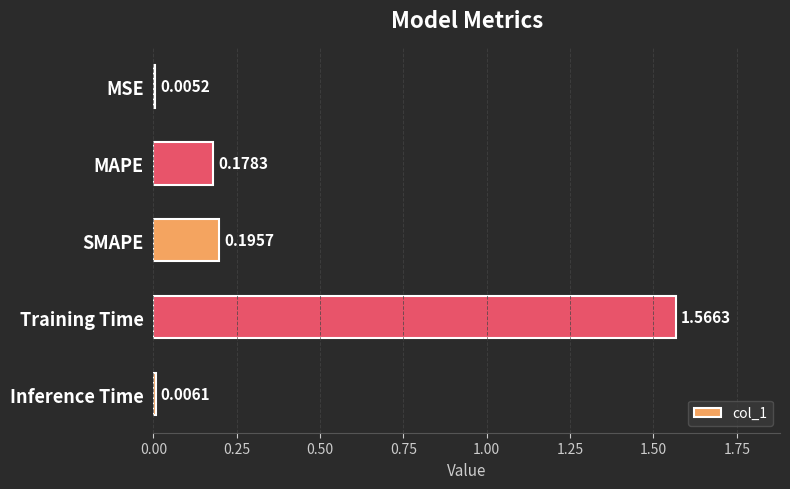

What is the sum of all values?

2.0